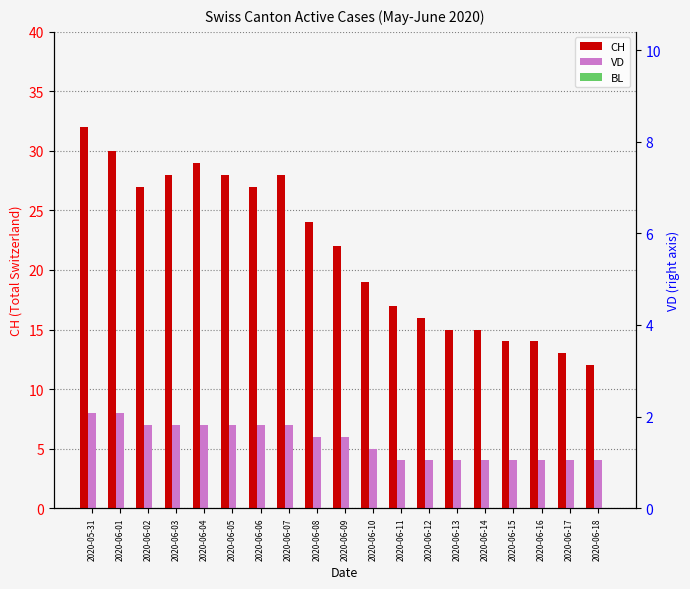

What are all the series names shown in the legend?

CH, VD, BL